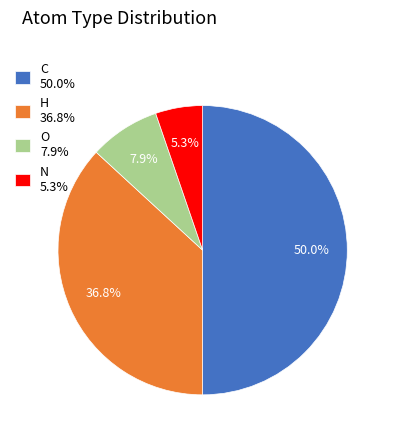

Does O represent more than half of the total?

No